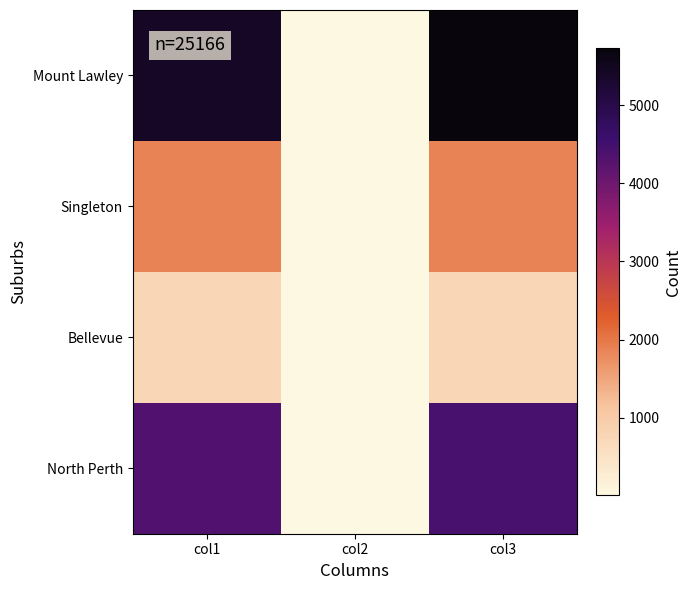

How many distinct data groups are displayed?

4